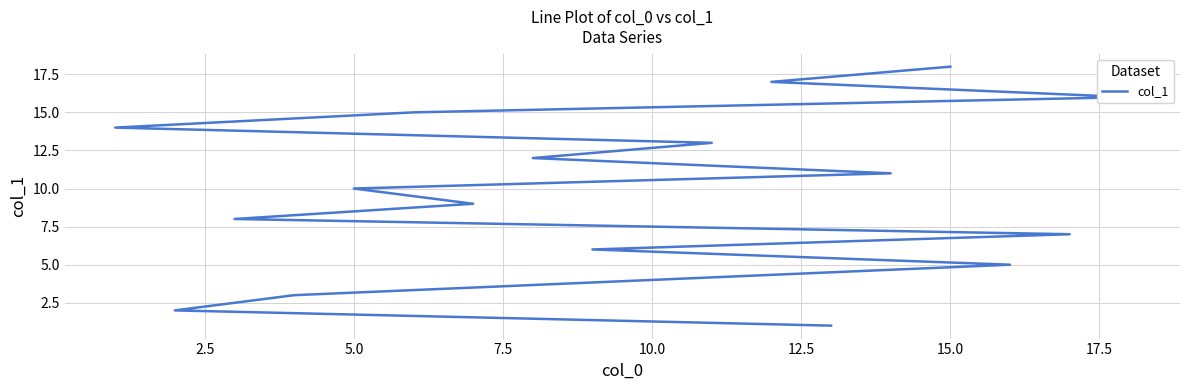

Is this an area chart (filled region under the line)?

No